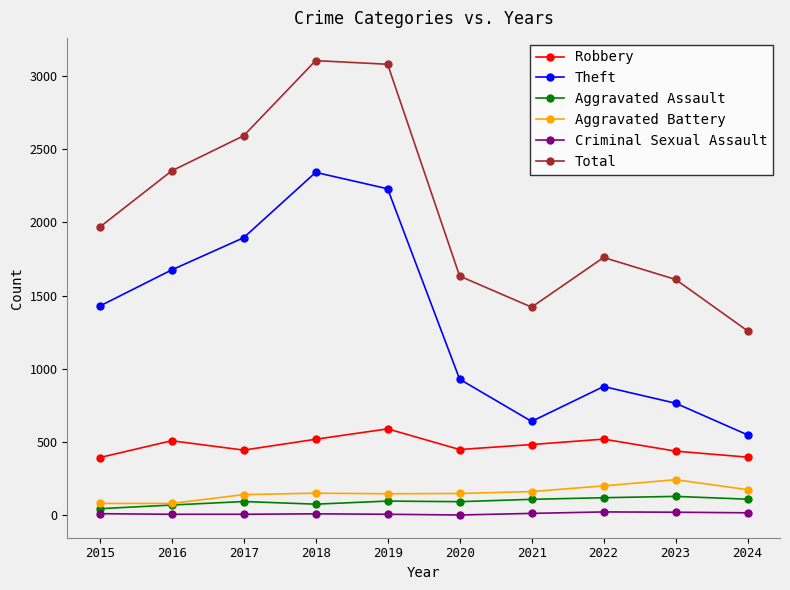

What is the value of the Theft point at the 3rd from the left?

1896